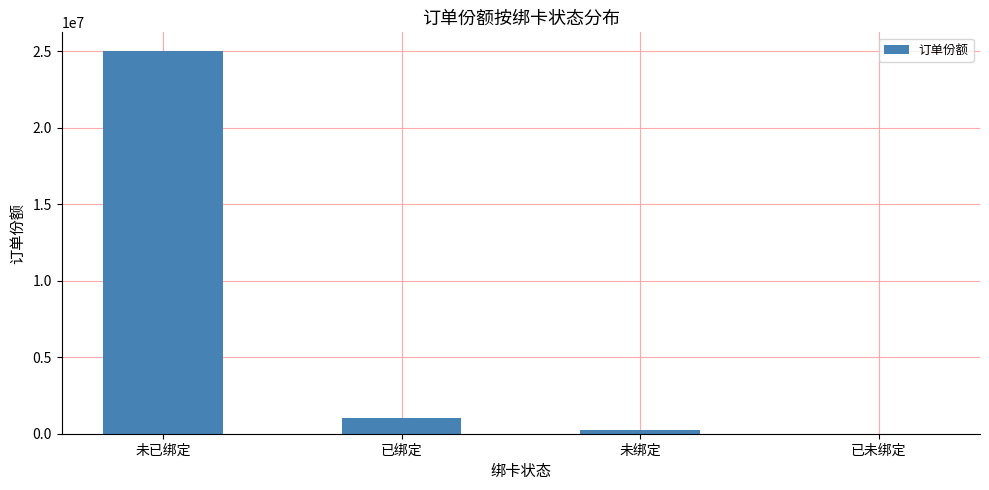

Where does the data first go above 1033500?

未已绑定